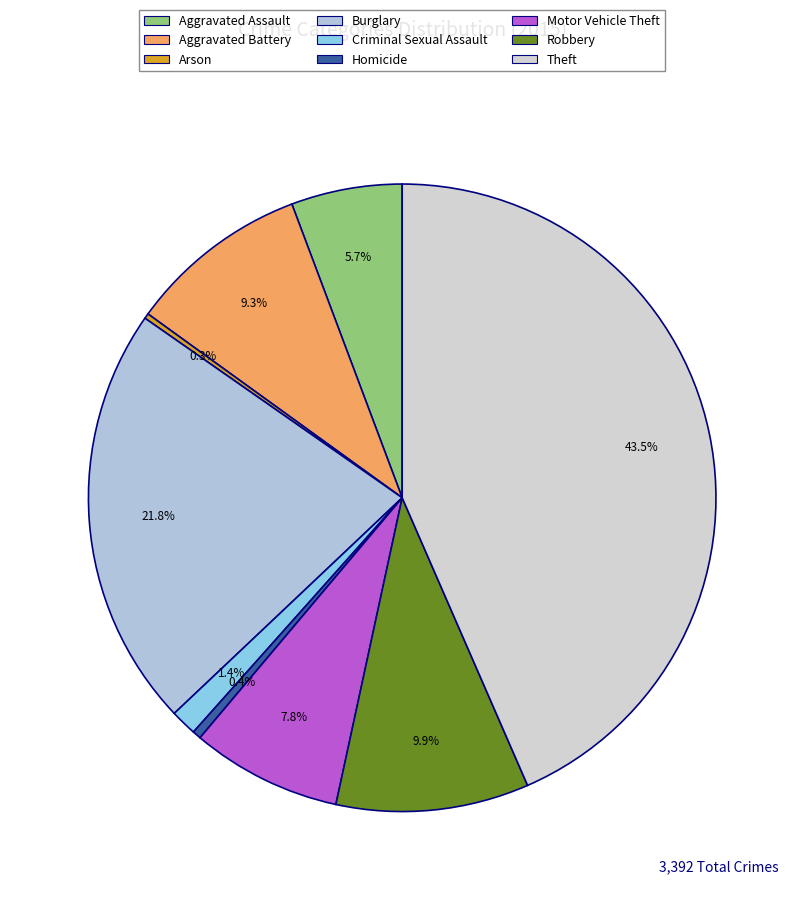

How many slices are in this pie chart?

9